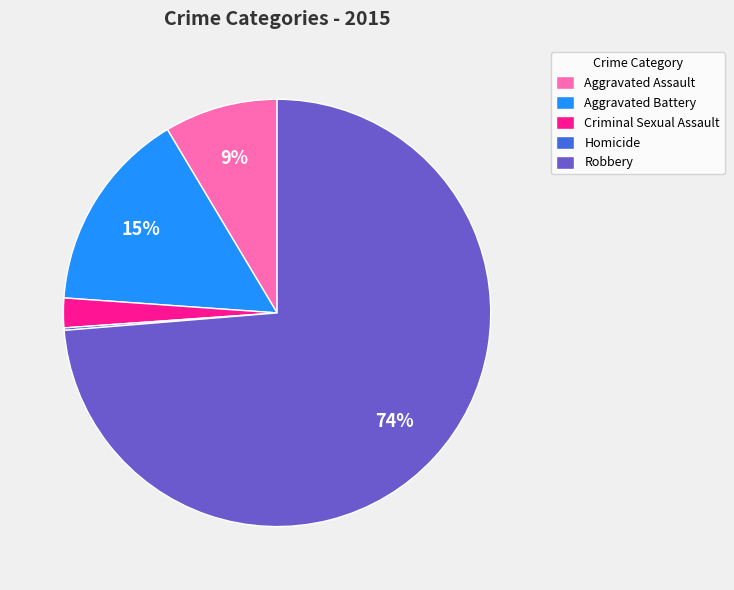

Which has a higher value, Aggravated Assault or Robbery?

Robbery